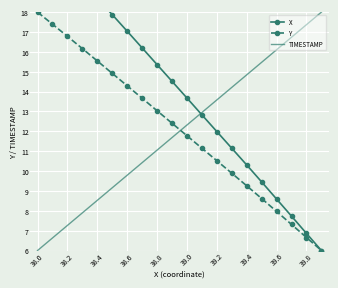

Is the value of TIMESTAMP at 39.0 greater than the value of Y at 39.0?

Yes